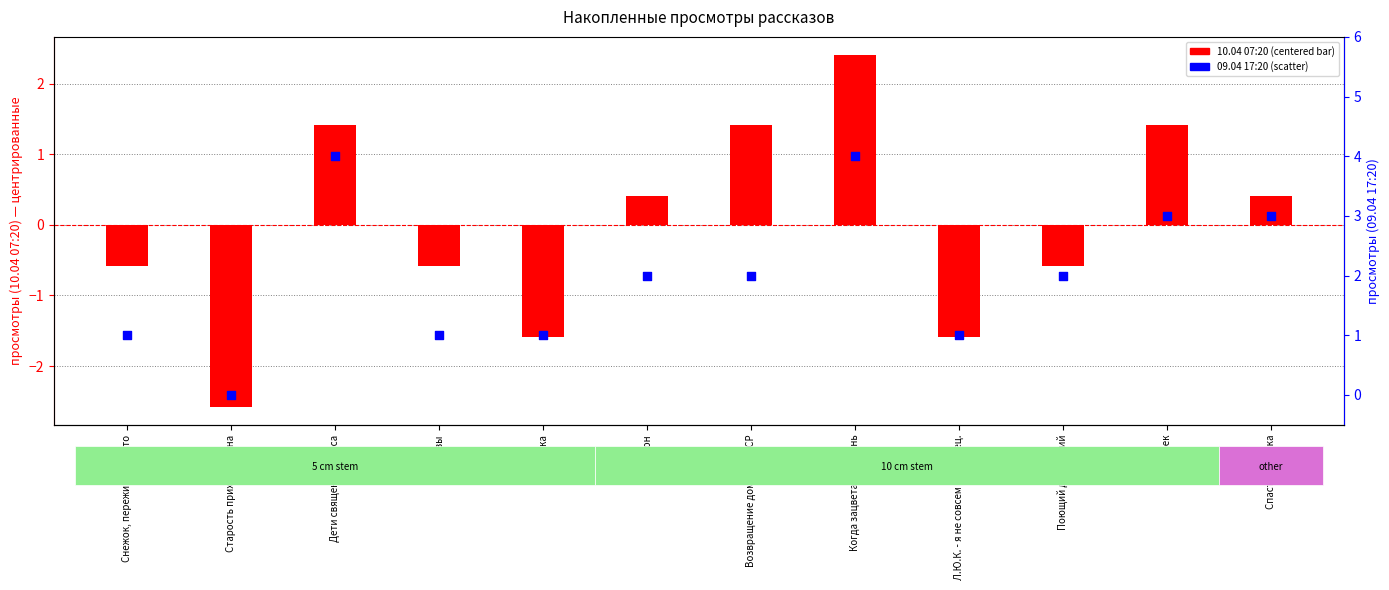

Which series contains the highest Y value?

09.04 17:20